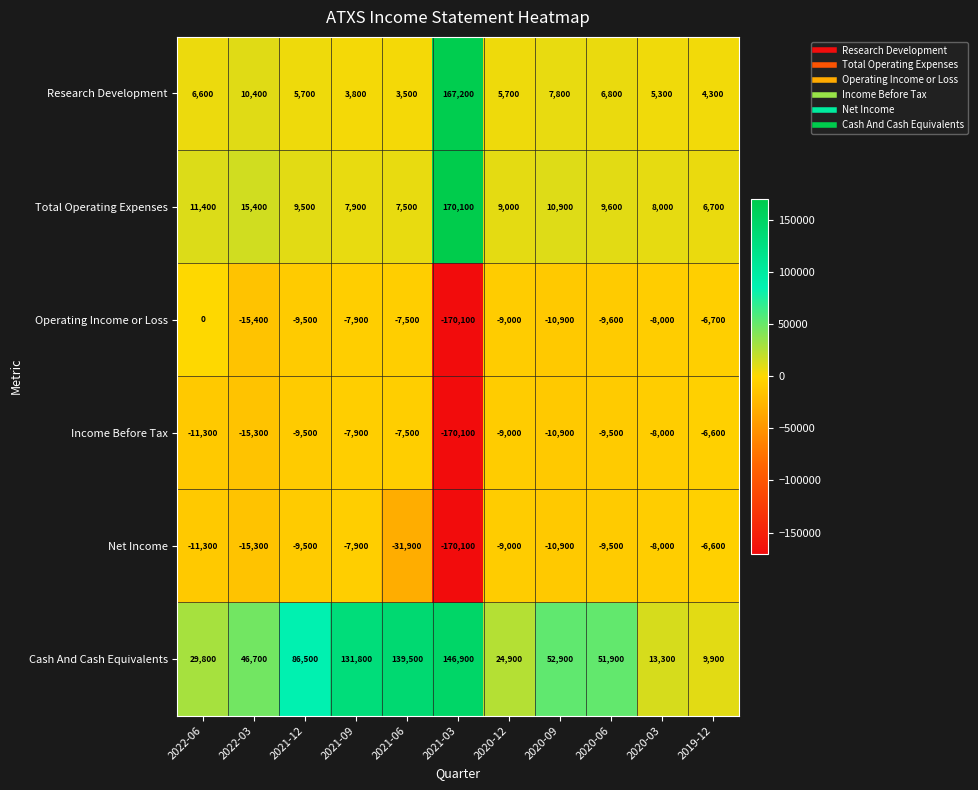

At which category is the sum across all series the highest?

2021-09